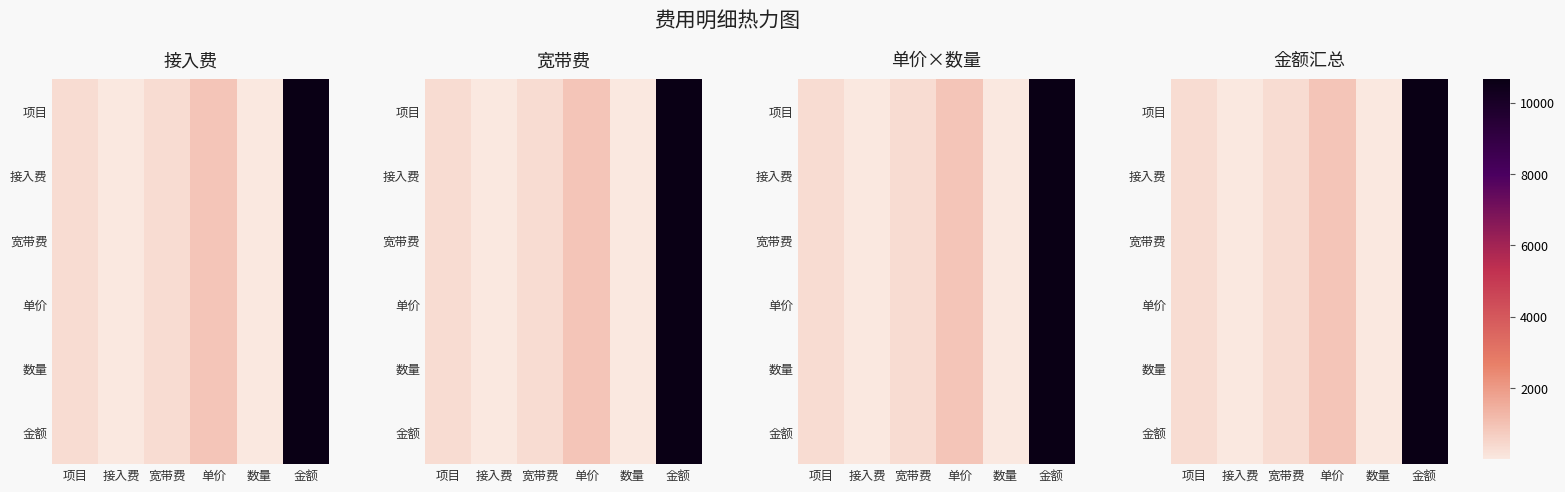

At which label is 接入费 closest to 5328?

单价